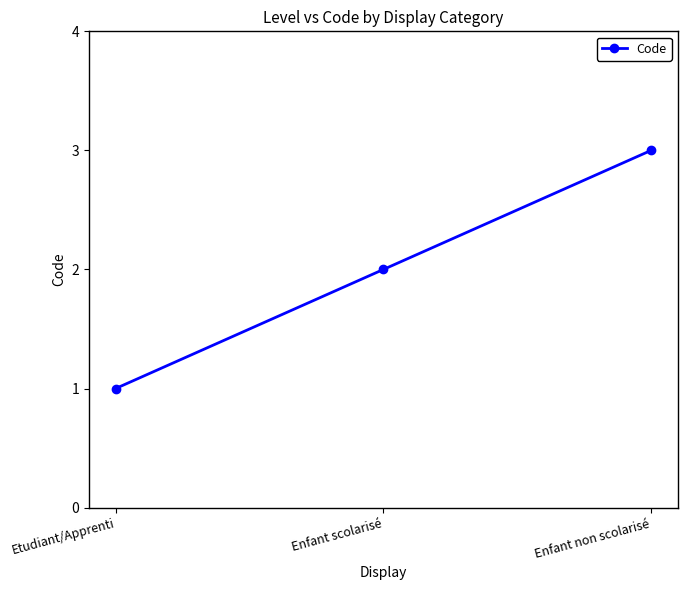

How many data points are less than 2?

1